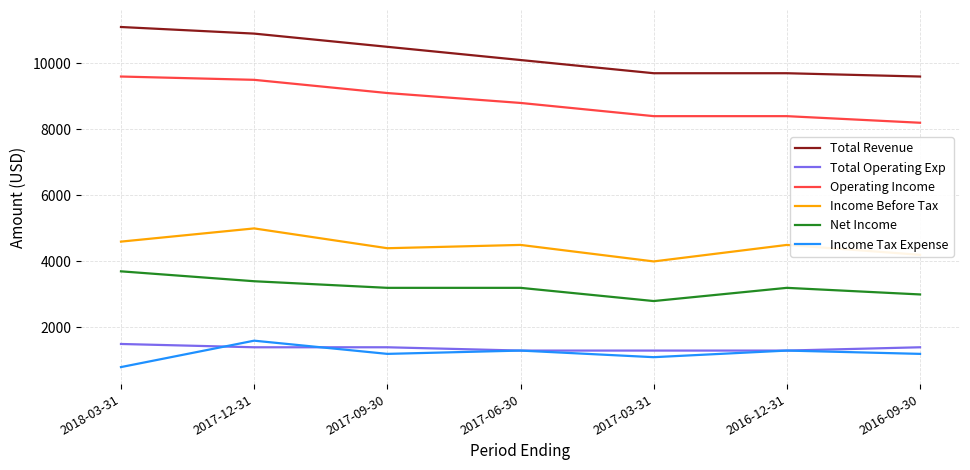

What is the spread (max minus min) of values at 2018-03-31?

10300